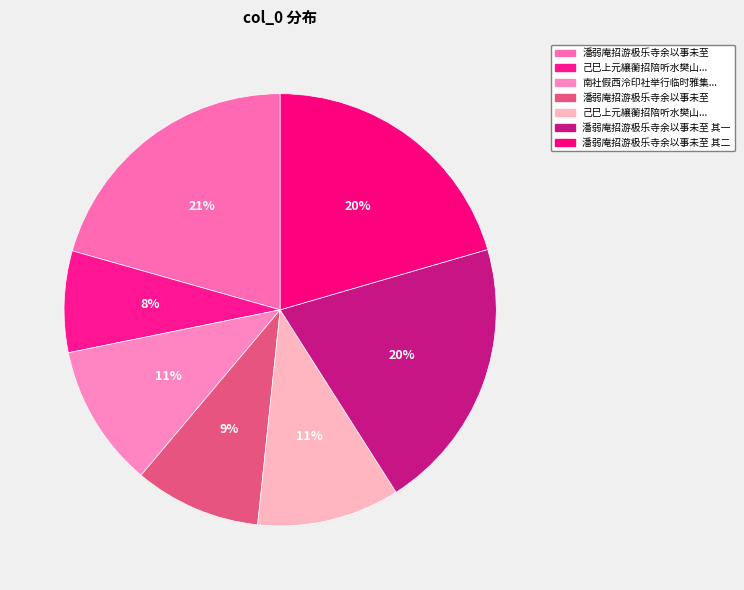

How many slices are in this pie chart?

7